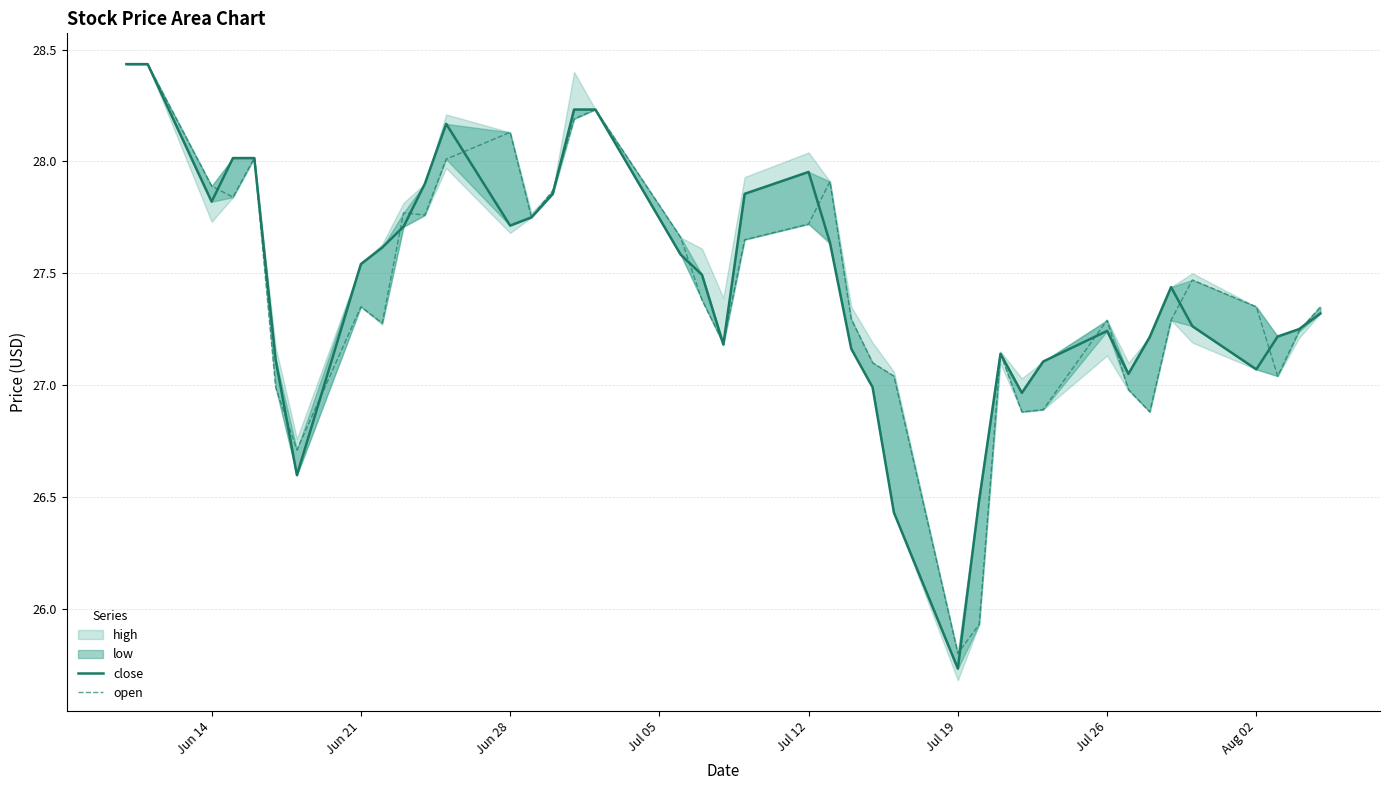

At which label does close first exceed 27?

Jun 14